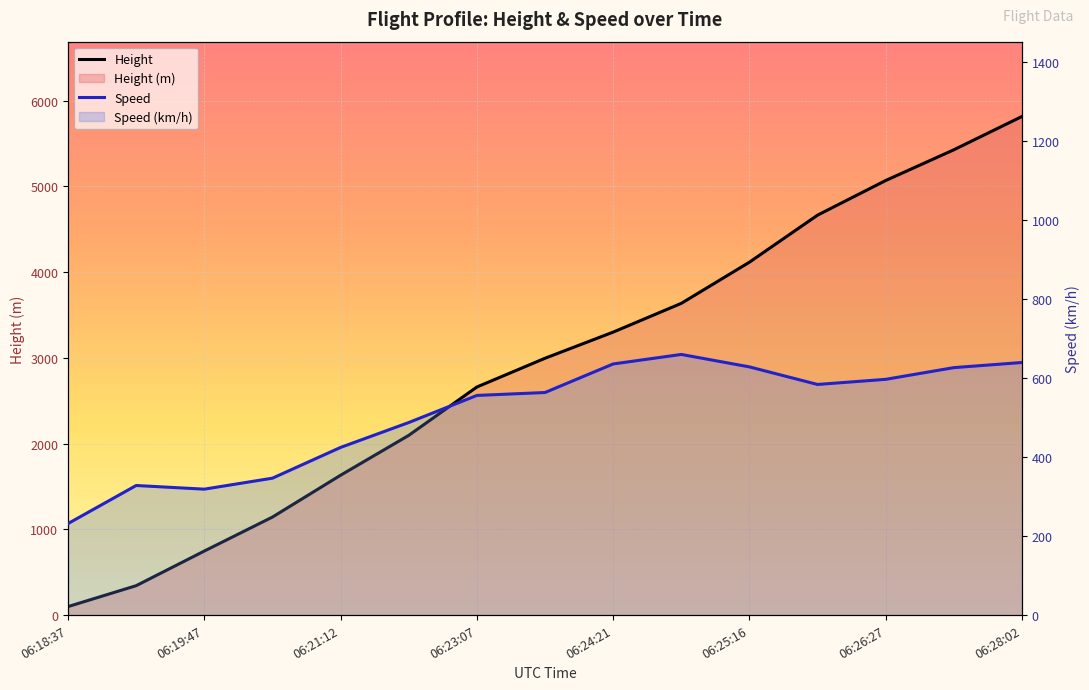

True or false: Height has a value of 5814.1 at 06:28:02.

True